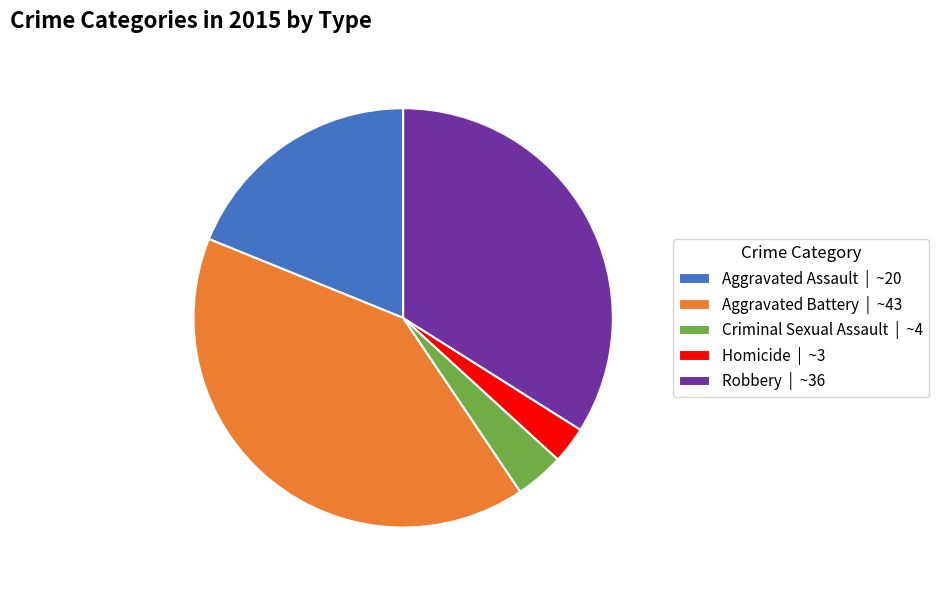

Do Aggravated Battery and Robbery together represent more than half of the pie?

Yes